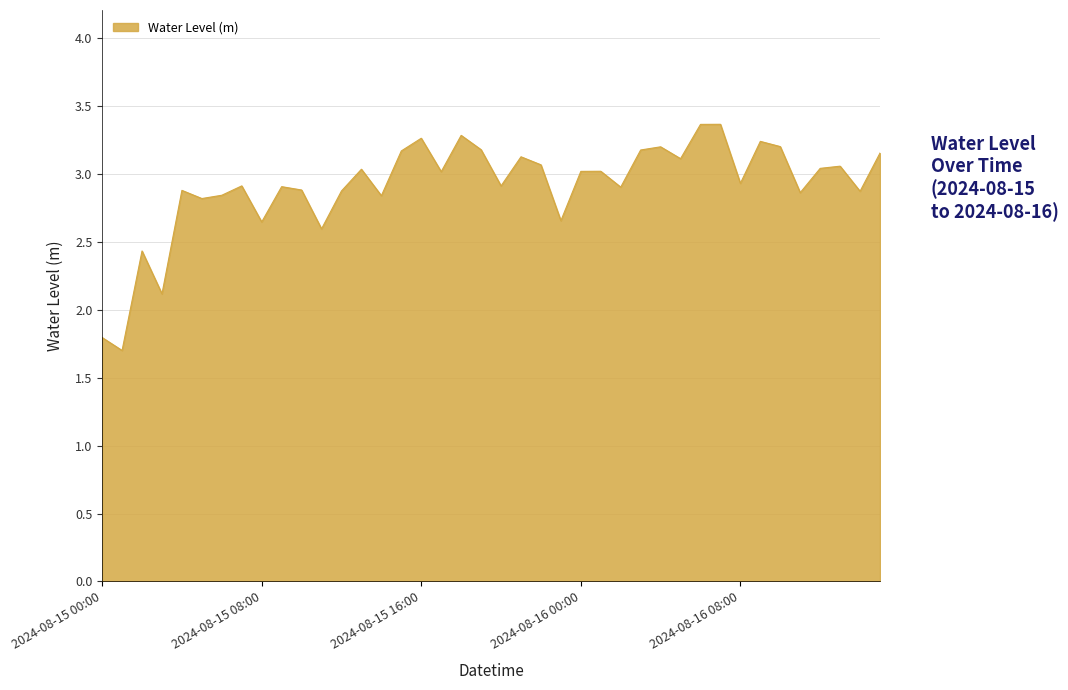

Does the chart display data point markers on the line(s)?

No